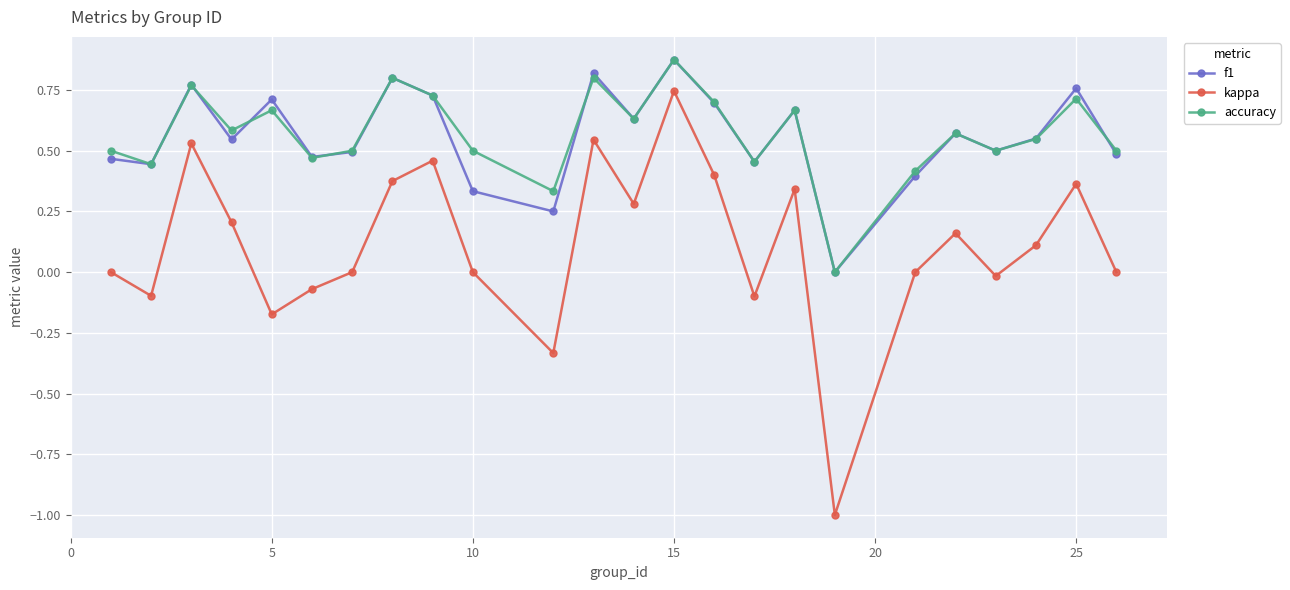

What is the minimum value shown in the chart?

-1.0